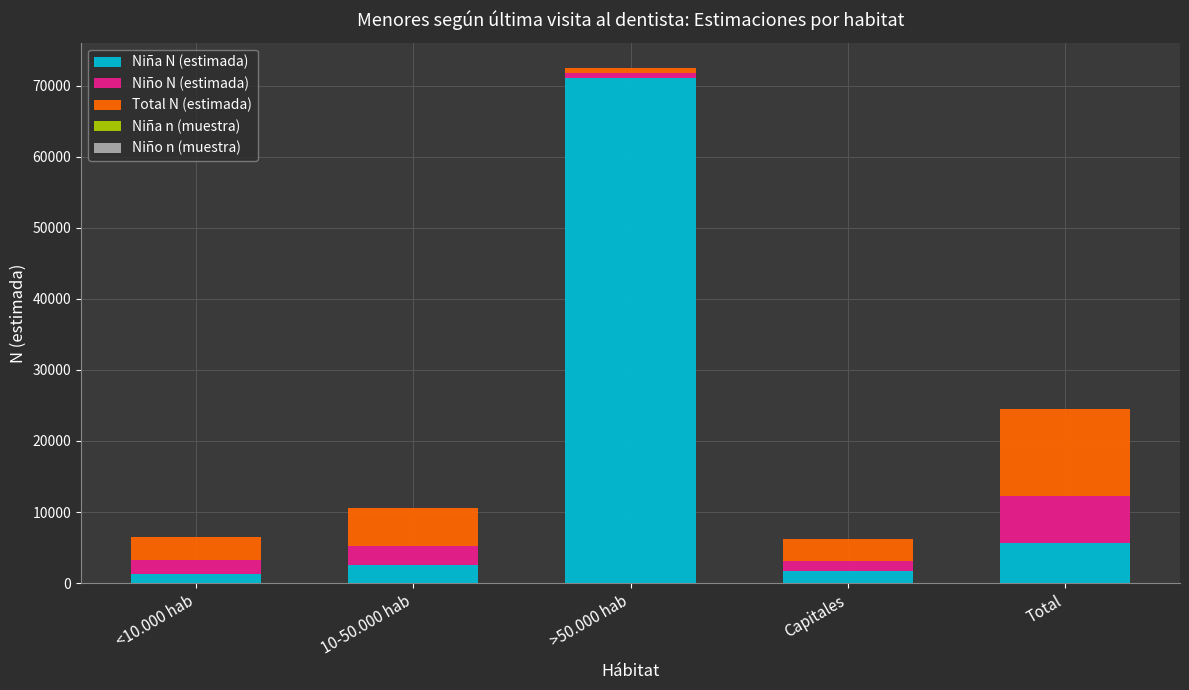

Where is Niña N (estimada) nearest to the value 36223?

Total